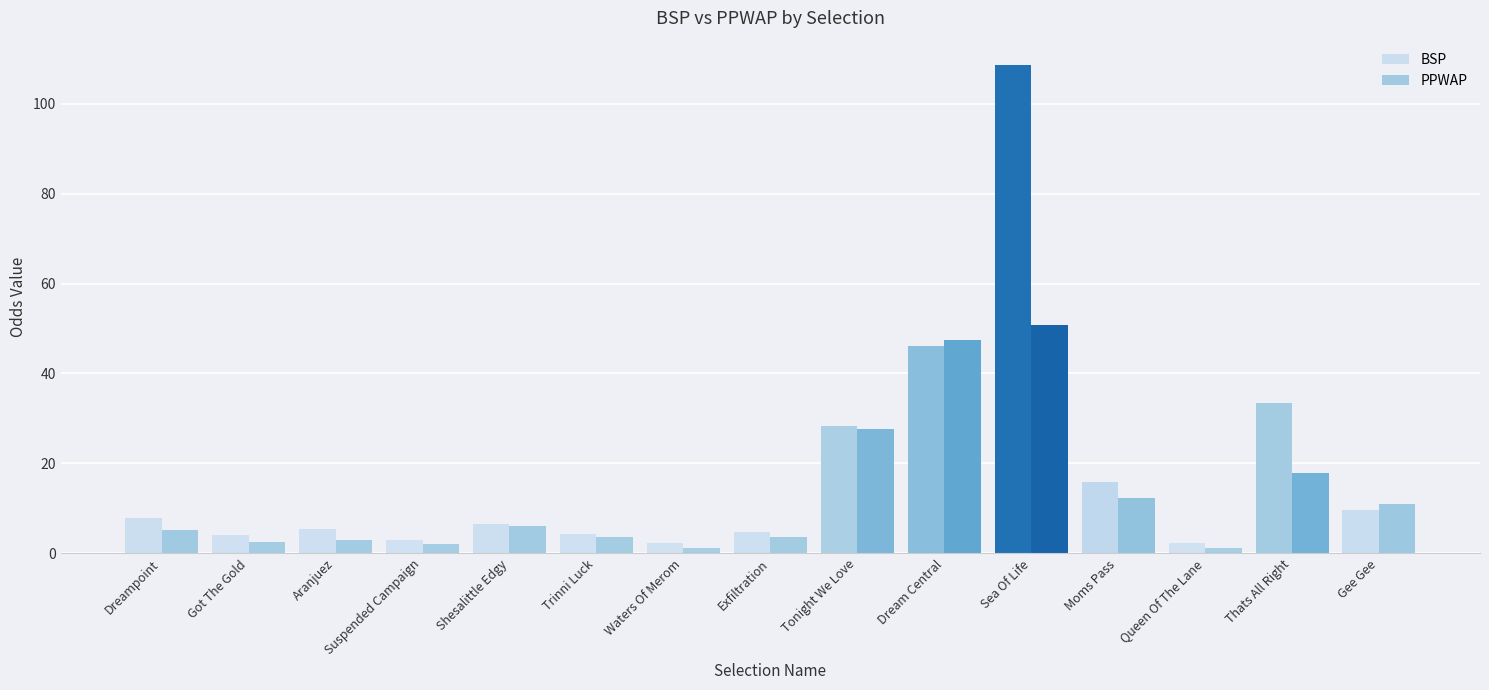

What is the value of the BSP bar at the 8th from the left?

4.7